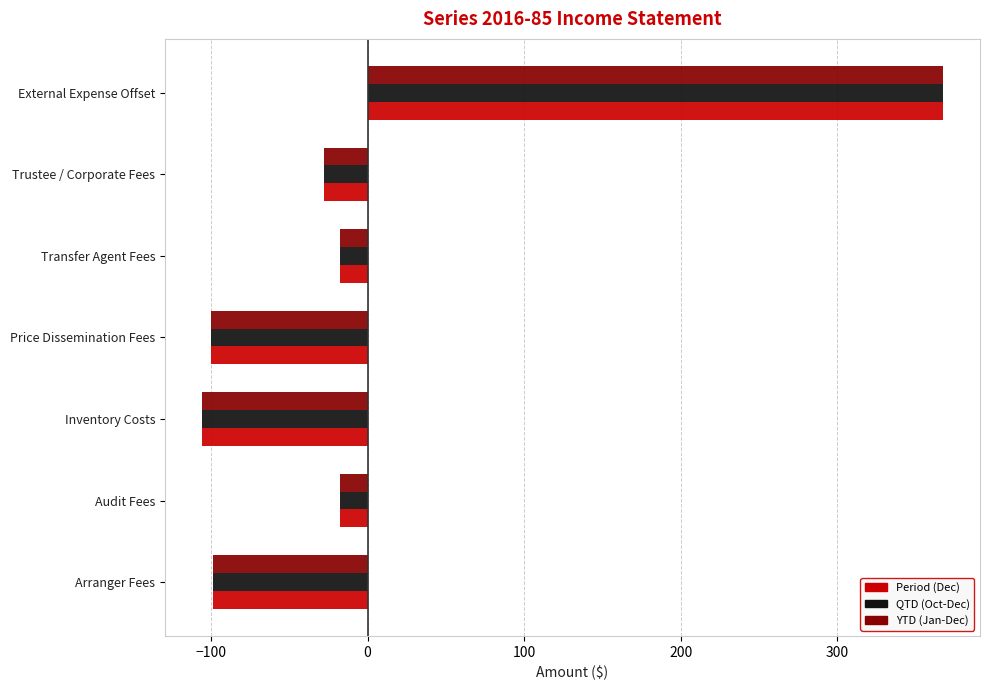

How many series are shown in this chart?

3